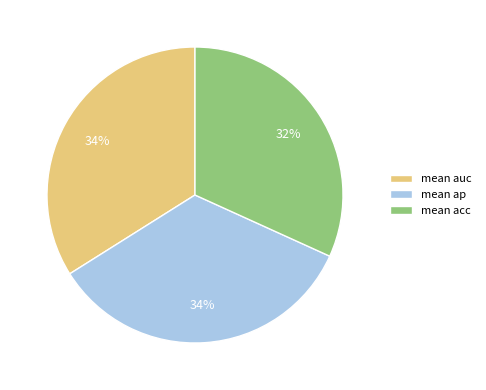

Which category has the smallest portion of the pie?

mean acc